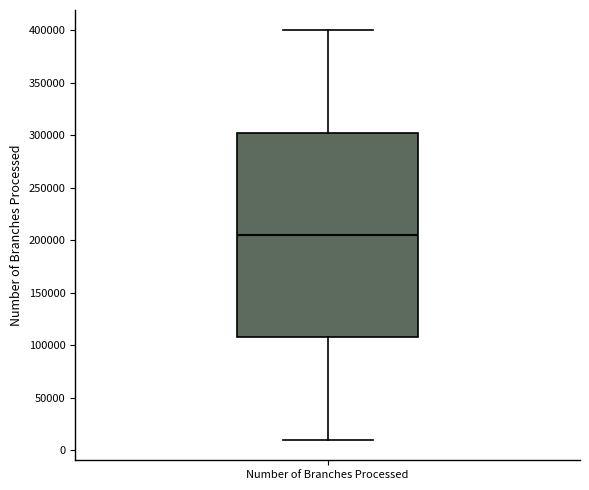

Transcribe this box plot: give where the median line is, the range the box spans, and where the two whiskers end, as read against the y-axis. The values are not printed on the chart, so give them approximately, as read against the axis.

median 205000, box 110000 to 305000, whiskers 10000 to 400000